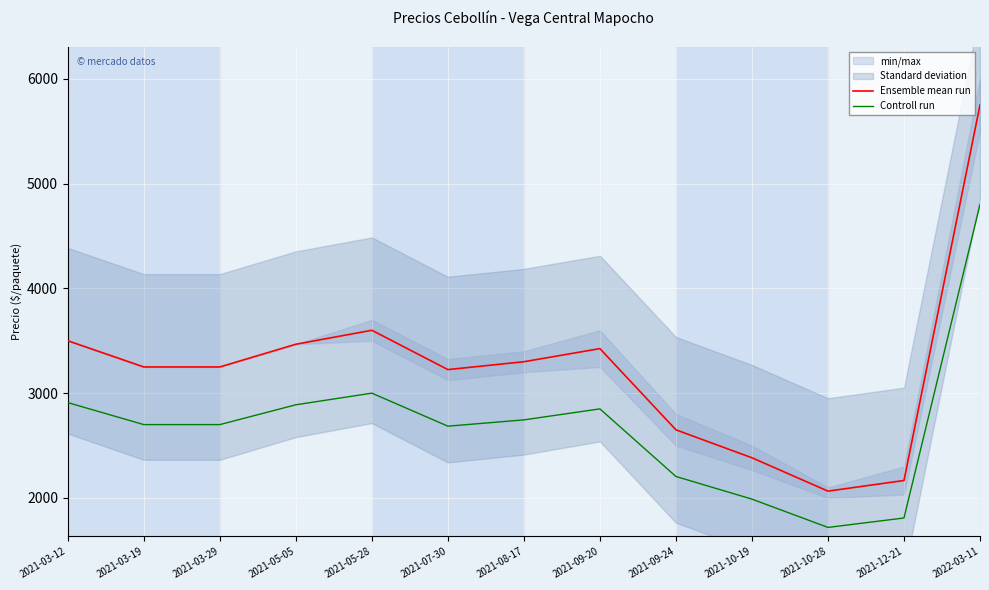

What is the greatest value displayed?

5750.0